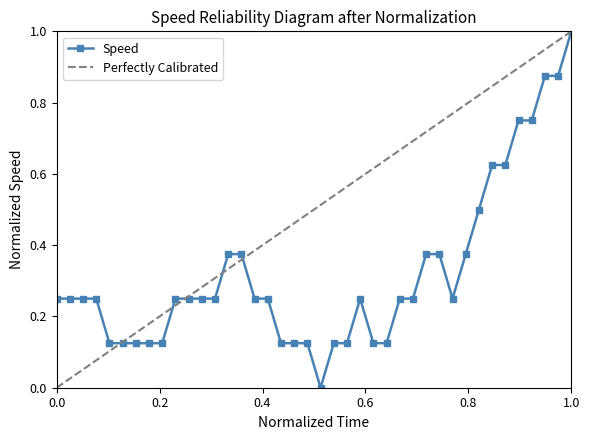

Reading left to right, transcribe all the data shown in this chart.

0.3	0.3	0.3	0.3	0.1	0.1	0.1	0.1	0.1	0.3	0.3	0.3	0.3	0.4	0.4	0.3	0.3	0.1	0.1	0.1	0.0	0.1	0.1	0.3	0.1	0.1	0.3	0.3	0.4	0.4	0.3	0.4	0.5	0.6	0.6	0.7	0.7	0.9	0.9	1.0